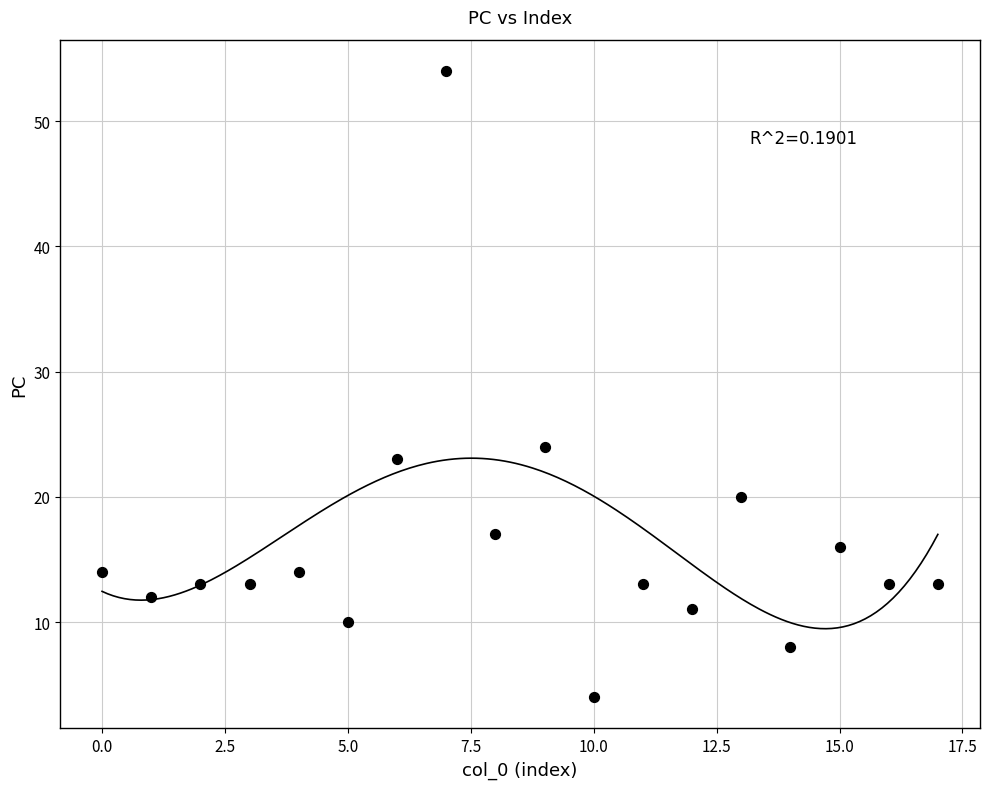

What Y value in the scatter plot is closest to 29?

24